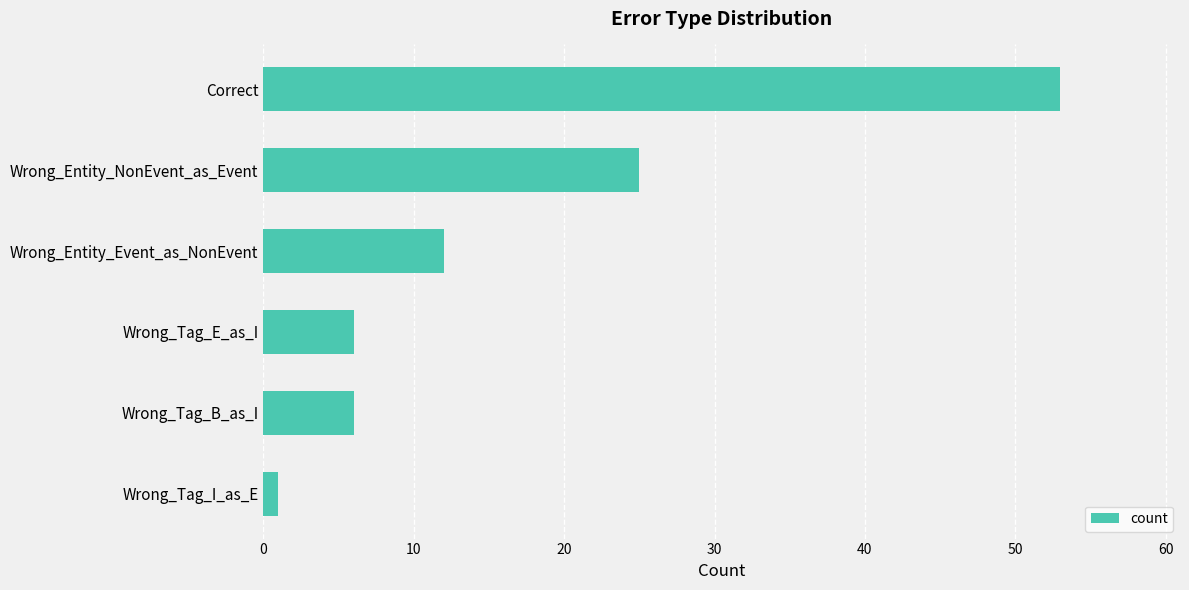

Reading bottom to top, list all the values displayed in this chart.

Wrong_Tag_I_as_E=1	Wrong_Tag_B_as_I=6	Wrong_Tag_E_as_I=6	Wrong_Entity_Event_as_NonEvent=12	Wrong_Entity_NonEvent_as_Event=25	Correct=53